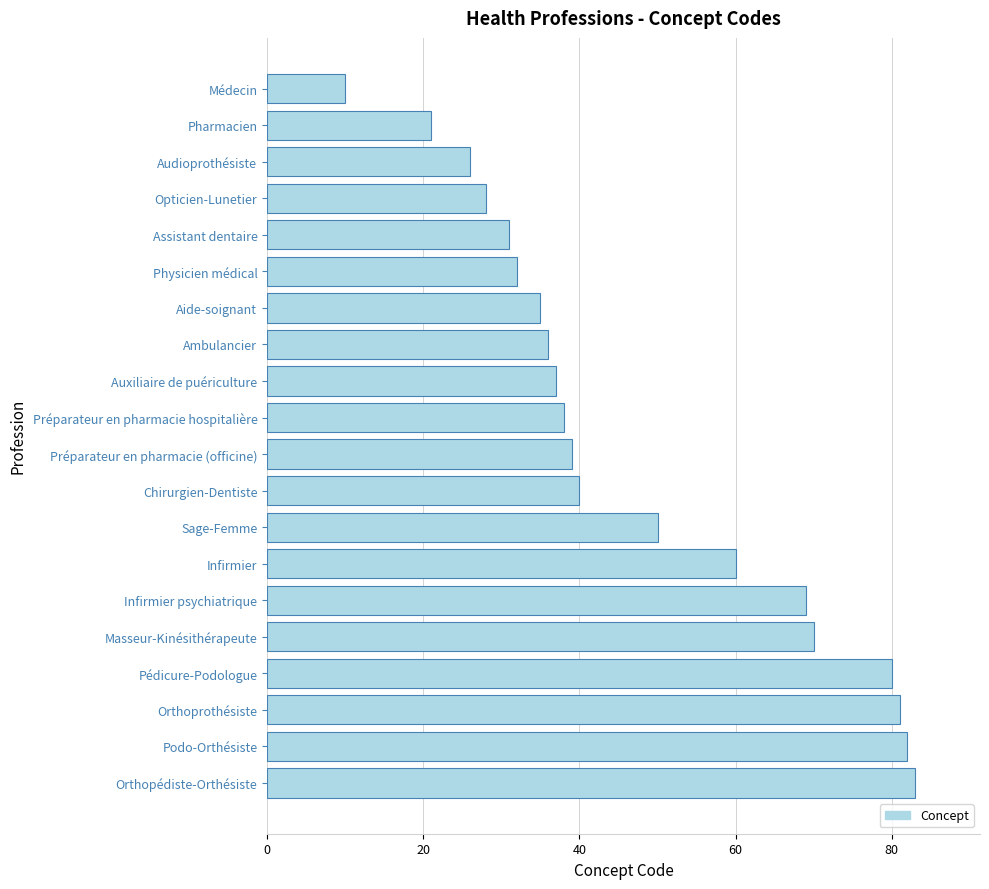

Between Masseur-Kinésithérapeute and Médecin, which is larger?

Masseur-Kinésithérapeute